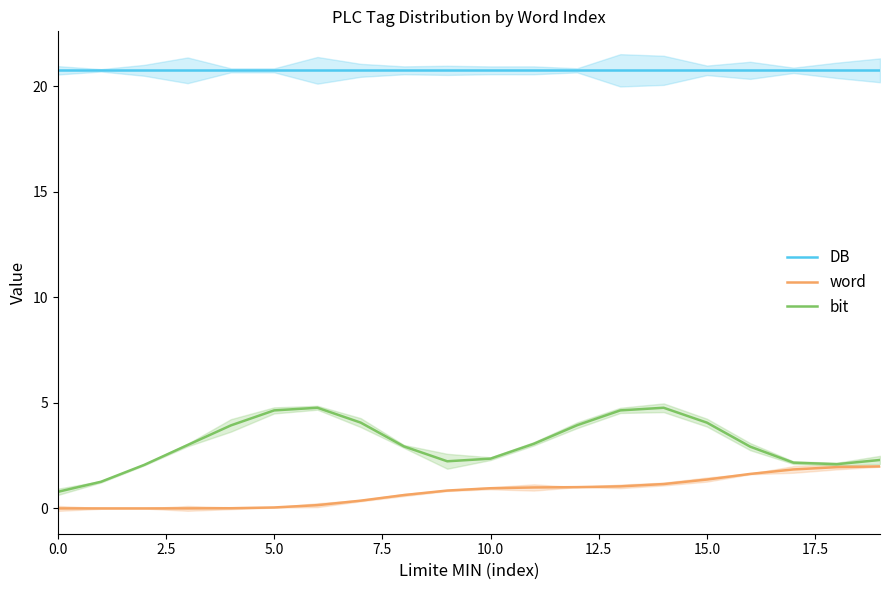

The value of word at 19 is 2.7. True or false?

False